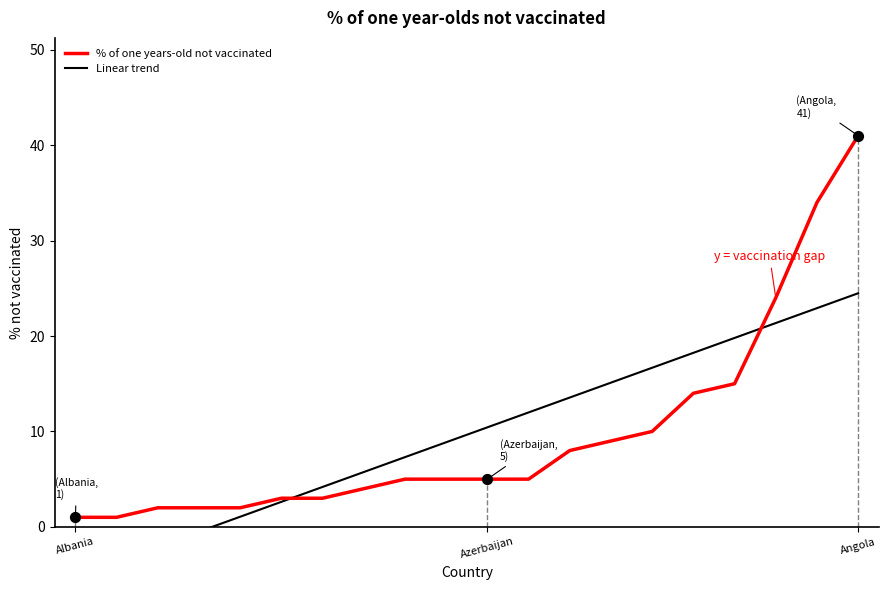

At how many categories does at least one series exceed 32?

2